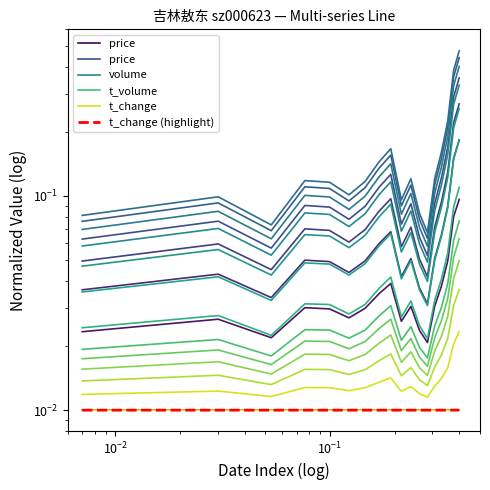

How many interior local peaks does the volume series have?

4